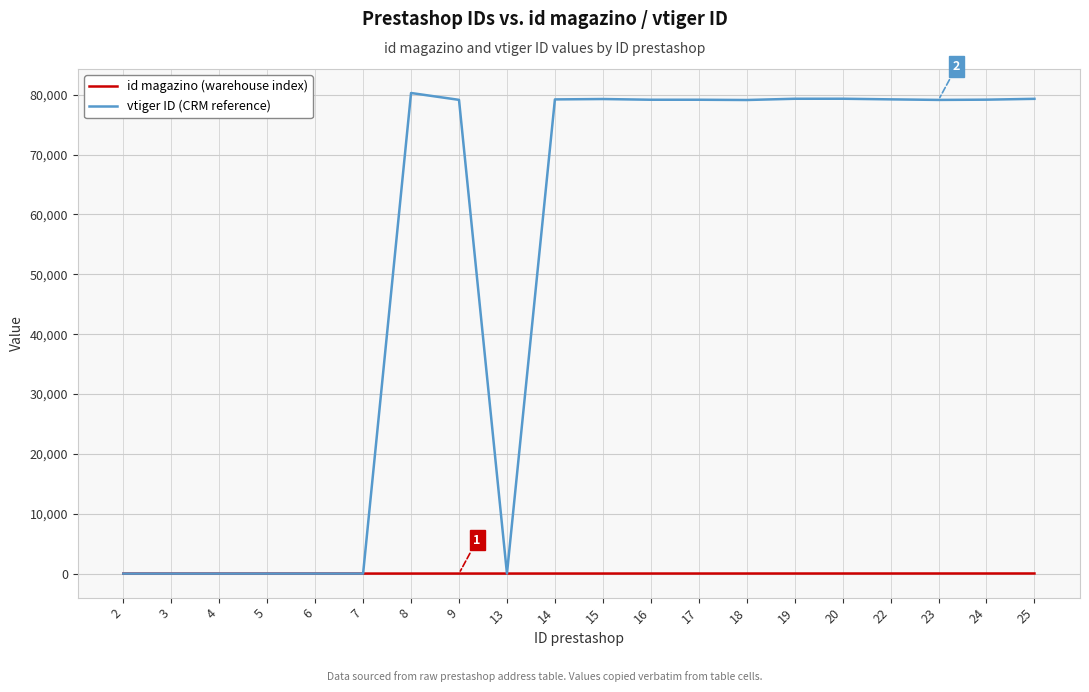

What is the greatest value displayed?

80291